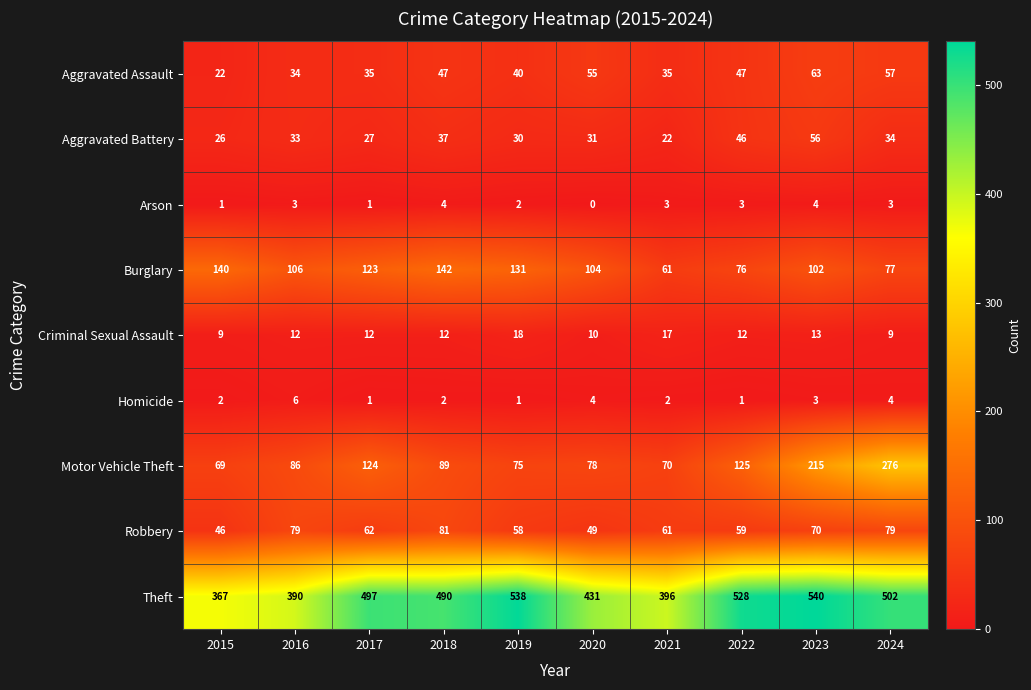

The value of Robbery at 2017 is 28. True or false?

False